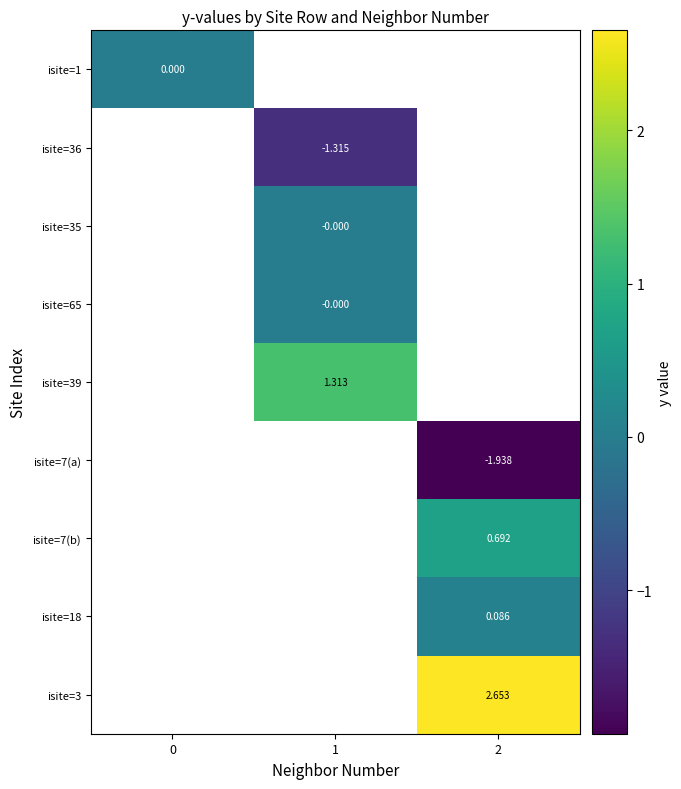

True or false: isite=39 has a value of 1.3 at 1.

True